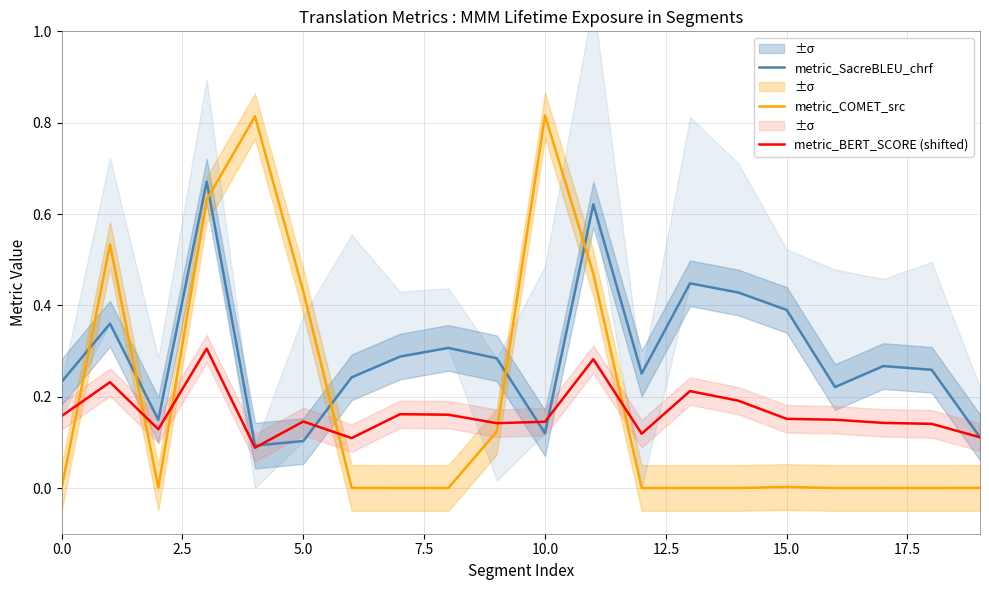

Read the metric_SacreBLEU_chrf value at 0.0.

0.2